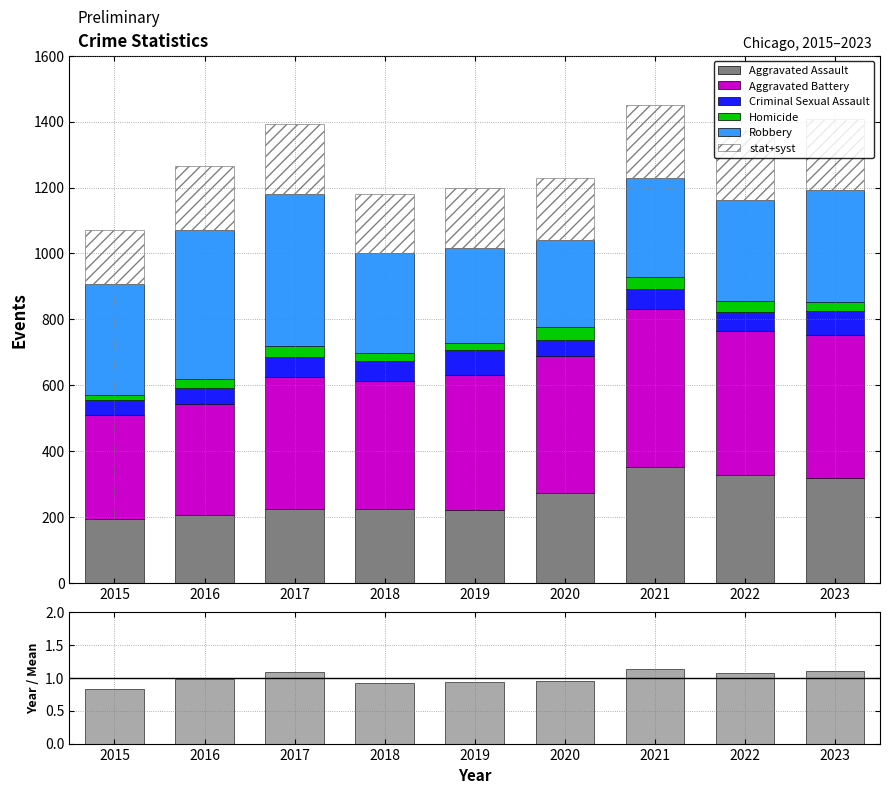

At which label is Criminal Sexual Assault closest to 61?

2021